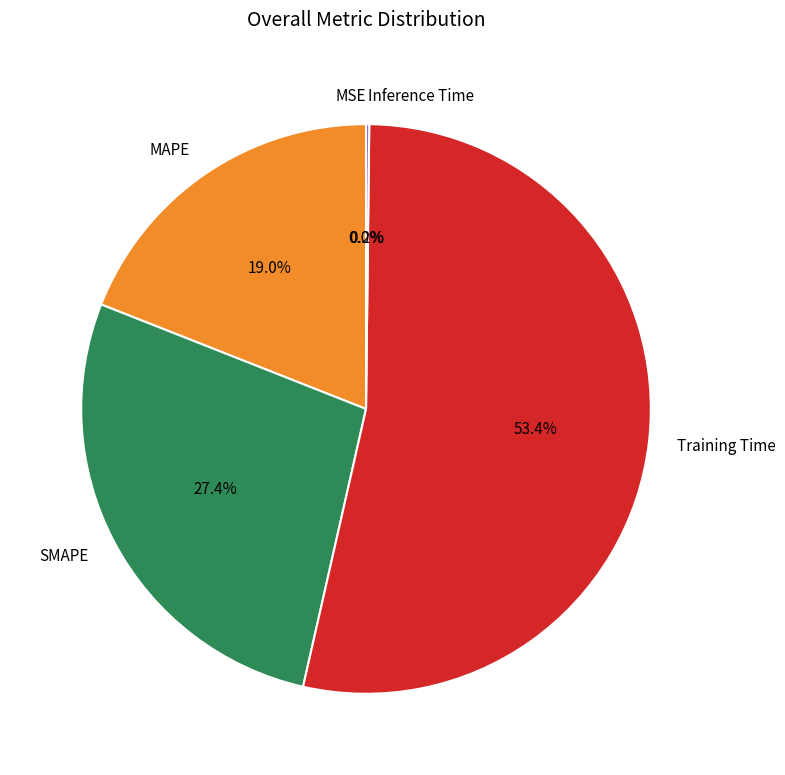

Which has a higher value, MAPE or Training Time?

Training Time